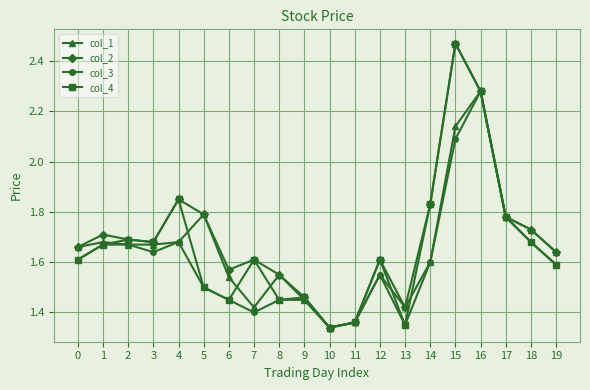

At which category is the sum across all series the highest?

15